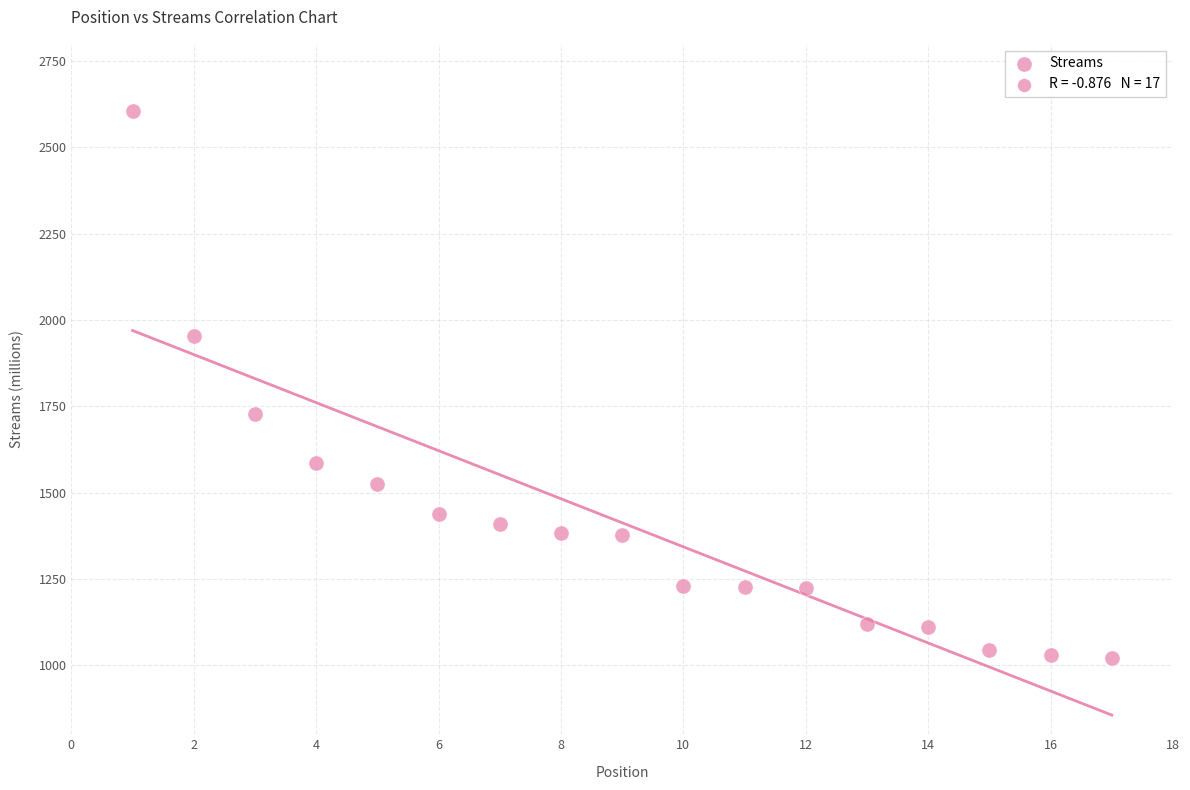

What is the range of X values (max minus min)?

16